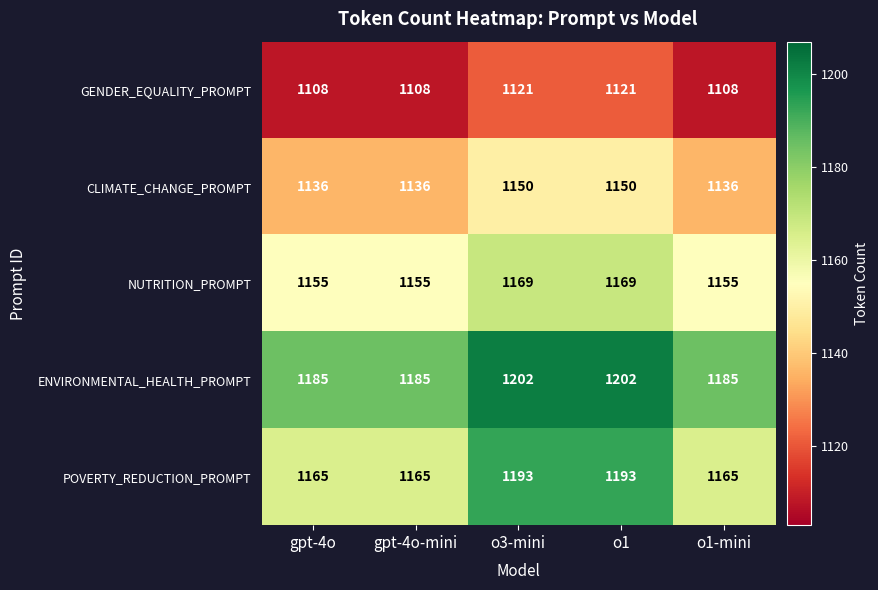

What is the lowest value of the ENVIRONMENTAL_HEALTH_PROMPT series?

1185